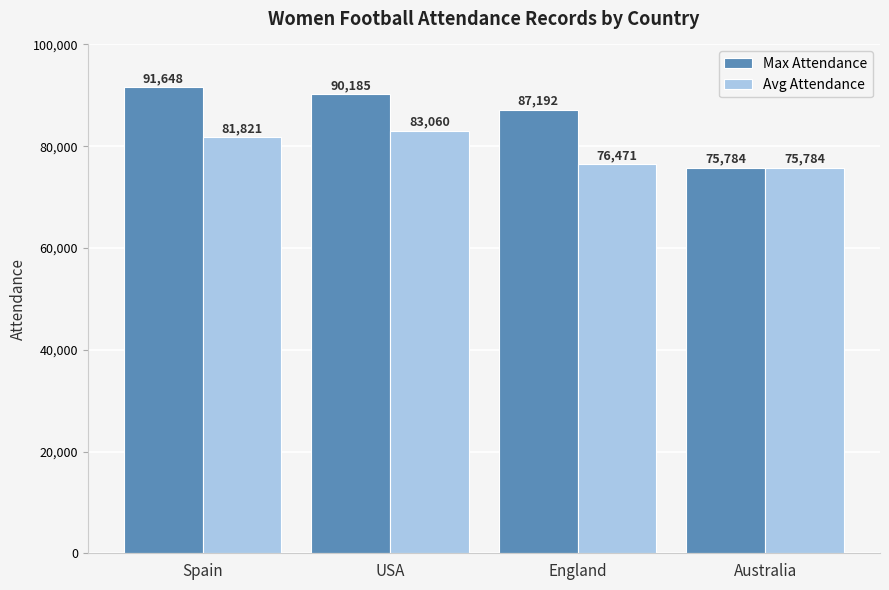

Are the bars horizontal?

No